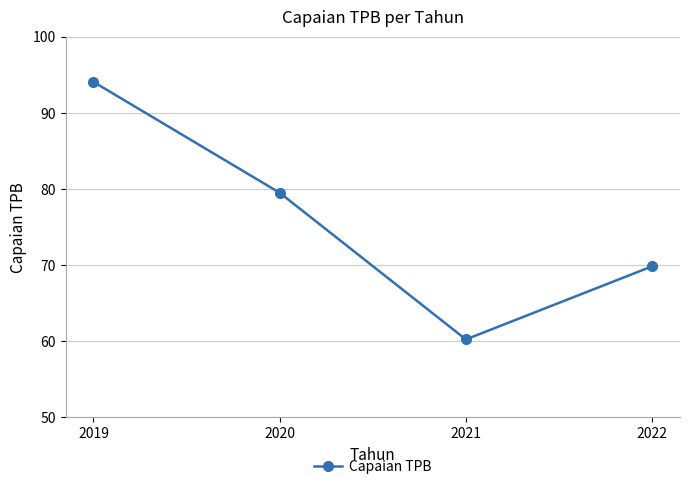

Reading right to left, what are all the values shown in this chart?

2022=69.8	2021=60.2	2020=79.5	2019=94.1